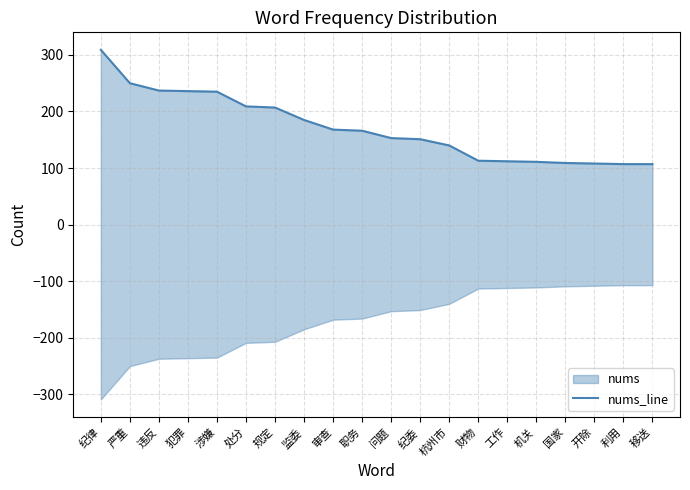

What is the greatest value displayed?

309